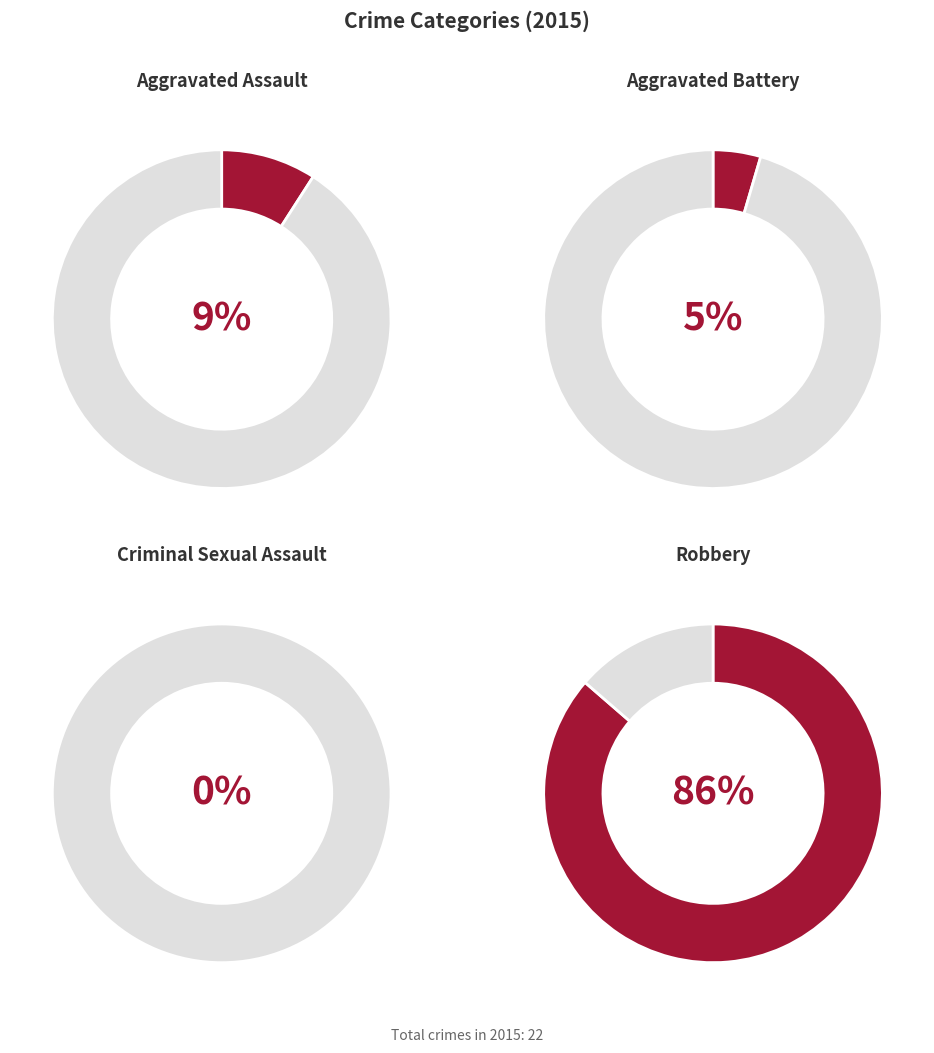

To the nearest percent, what is the difference between the largest and smallest slice percentages?

86%